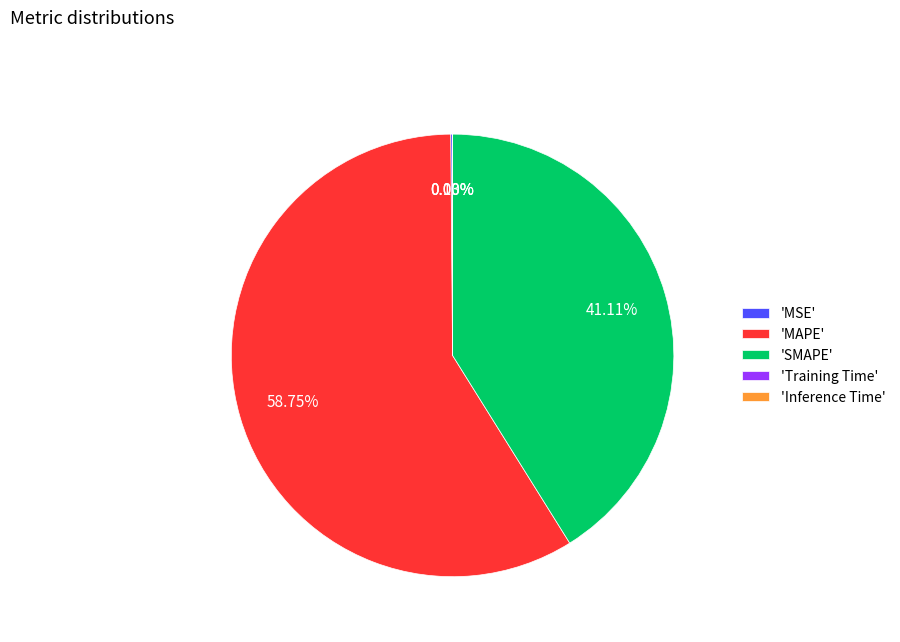

Which category has the biggest portion of the pie?

'MAPE'